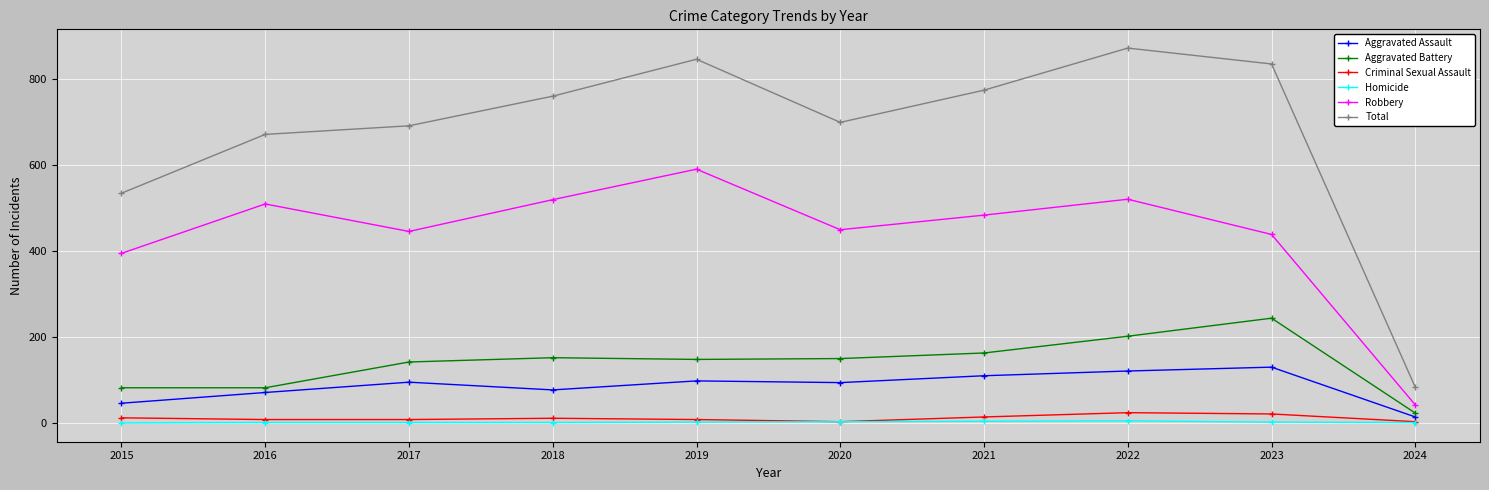

True or false: Homicide has more than 0 interior local peaks.

True